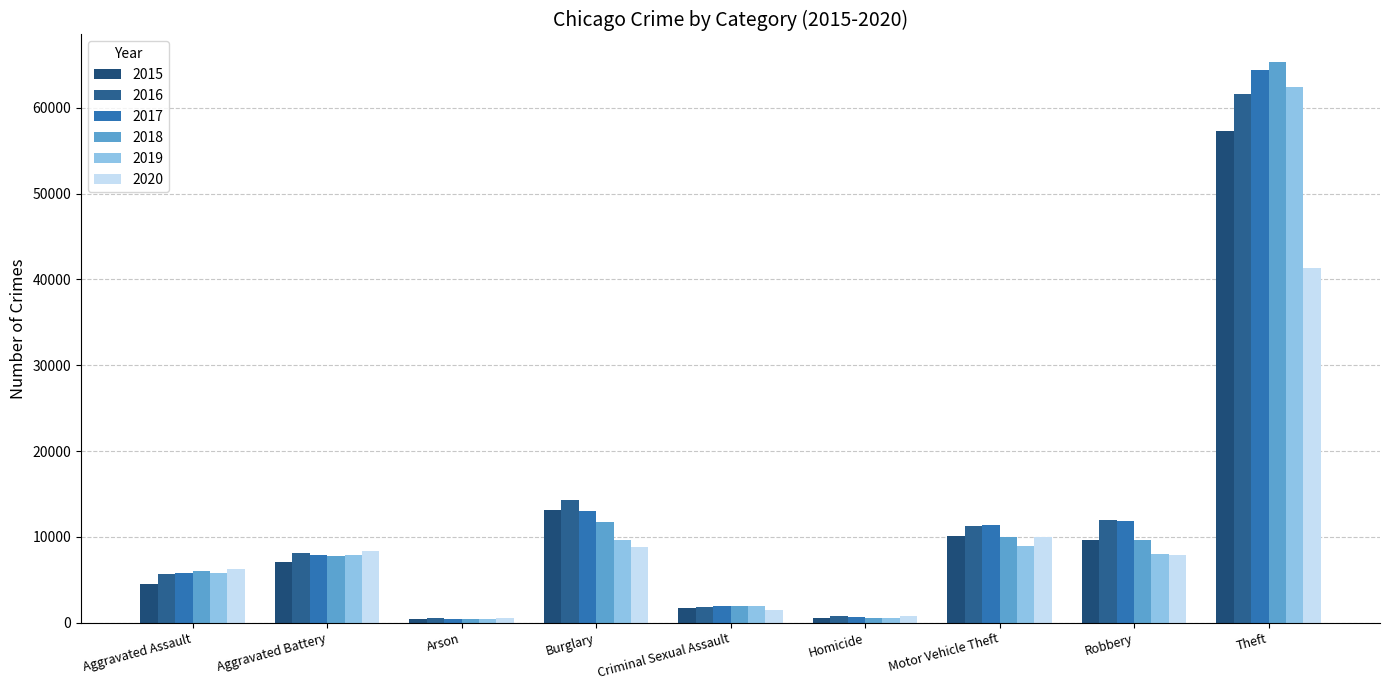

Reading left to right, what are all the values shown in this chart?

2015: Aggravated Assault=4480	Aggravated Battery=7018	Arson=448	Burglary=13184	Criminal Sexual Assault=1670	Homicide=496	Motor Vehicle Theft=10068	Robbery=9638	Theft=57350
2016: Aggravated Assault=5712	Aggravated Battery=8085	Arson=515	Burglary=14289	Criminal Sexual Assault=1818	Homicide=786	Motor Vehicle Theft=11286	Robbery=11960	Theft=61618
2017: Aggravated Assault=5793	Aggravated Battery=7845	Arson=444	Burglary=13001	Criminal Sexual Assault=1949	Homicide=672	Motor Vehicle Theft=11380	Robbery=11880	Theft=64381
2018: Aggravated Assault=6001	Aggravated Battery=7734	Arson=373	Burglary=11746	Criminal Sexual Assault=1981	Homicide=589	Motor Vehicle Theft=9983	Robbery=9679	Theft=65285
2019: Aggravated Assault=5841	Aggravated Battery=7857	Arson=376	Burglary=9639	Criminal Sexual Assault=1879	Homicide=498	Motor Vehicle Theft=8977	Robbery=7994	Theft=62484
2020: Aggravated Assault=6263	Aggravated Battery=8319	Arson=588	Burglary=8757	Criminal Sexual Assault=1454	Homicide=787	Motor Vehicle Theft=9956	Robbery=7855	Theft=41312